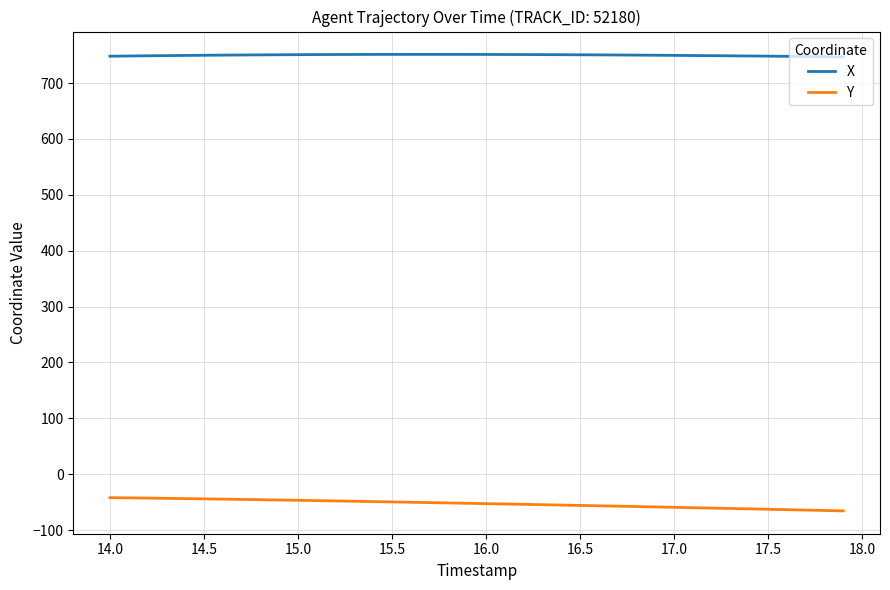

True or false: Y and X intersect in this chart.

False